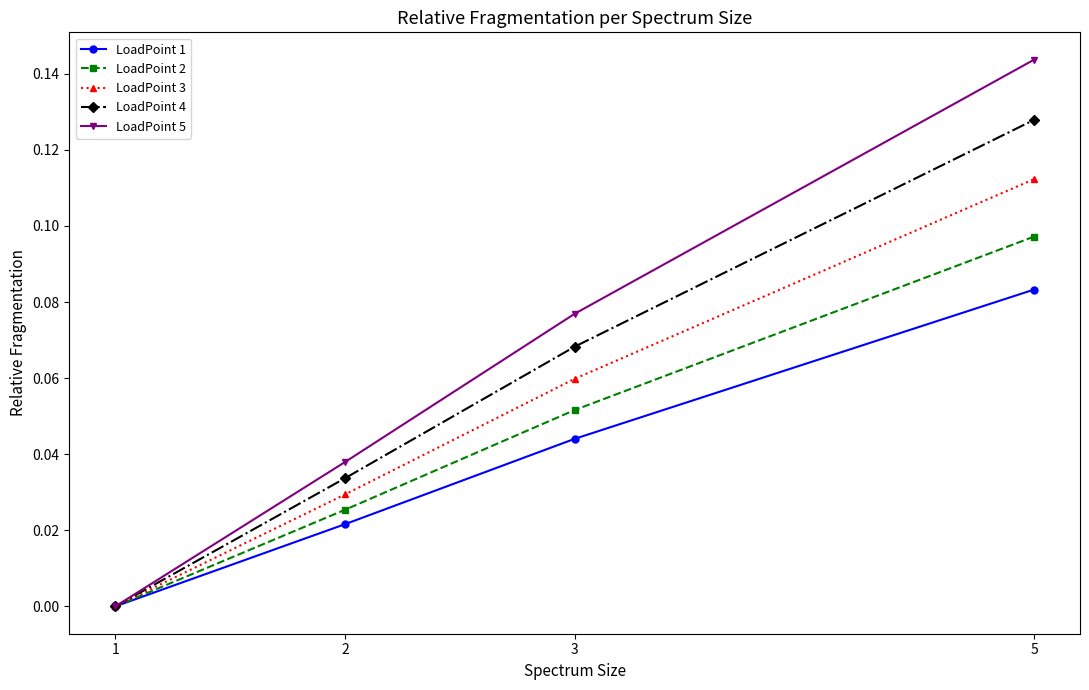

What is the total value across all series at 5?

0.6